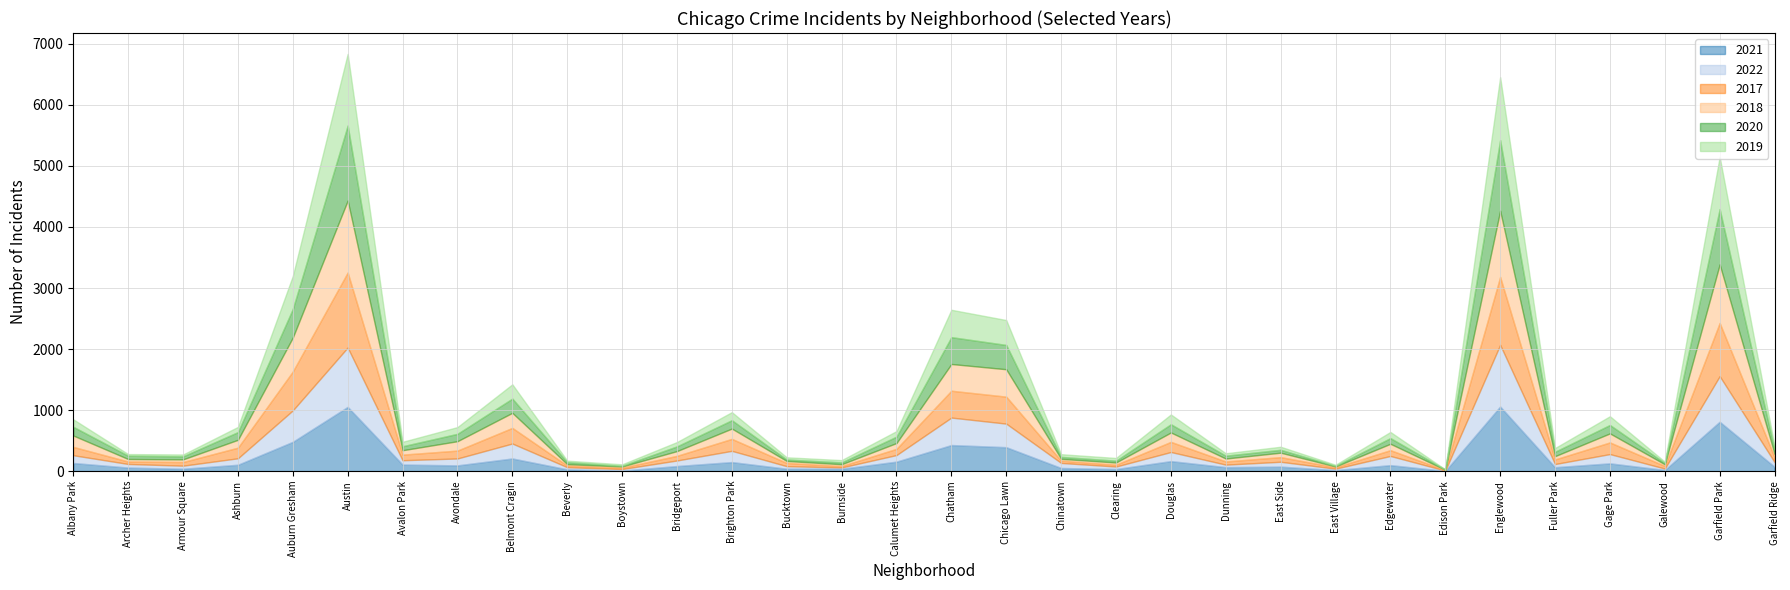

How many times do 2022 and 2021 cross each other?

13